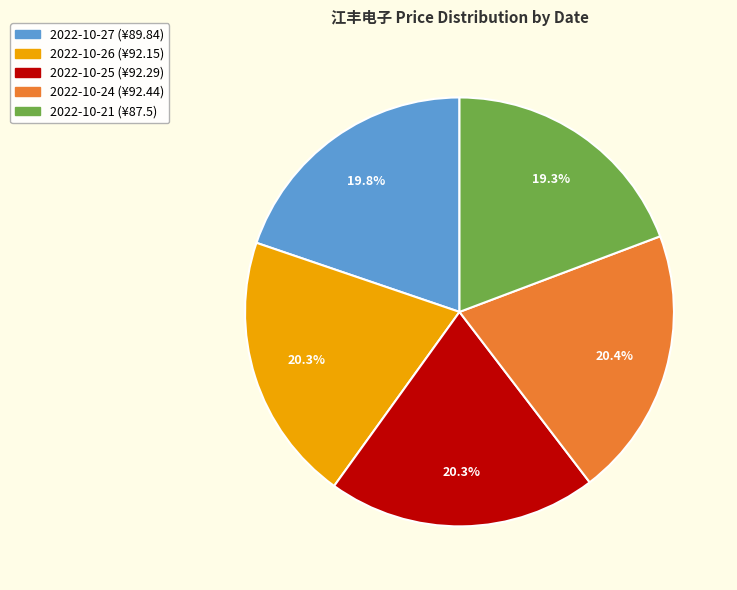

Count the number of slices in the pie.

5